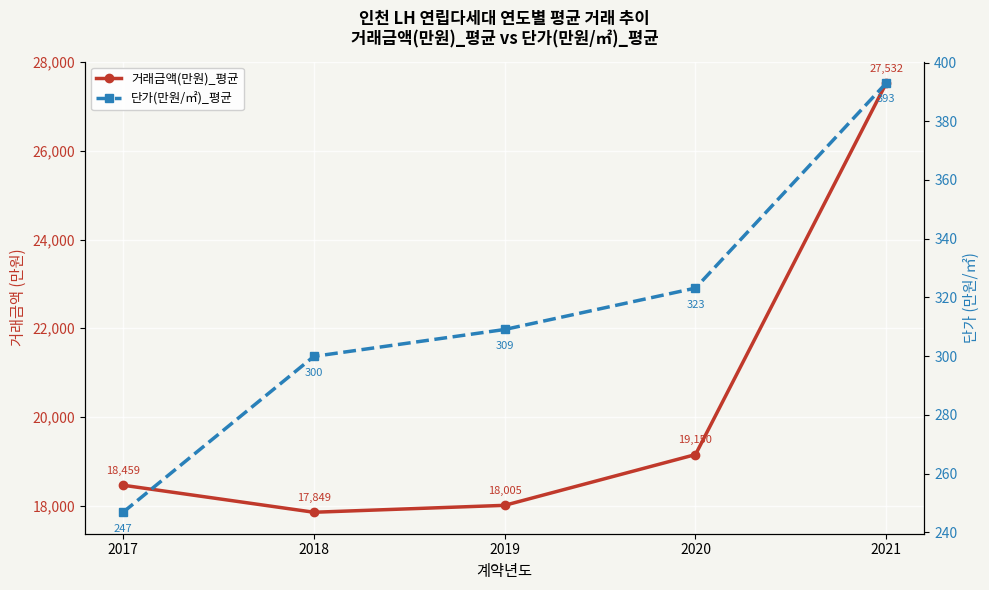

Read the 단가(만원/㎡)_평균 value at 2020.

323.2